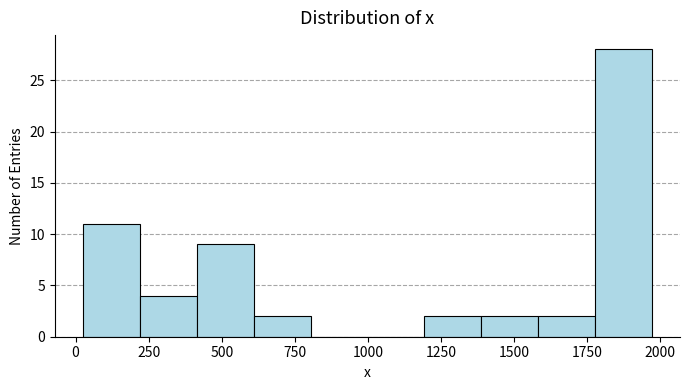

Around what value on the x-axis is the tallest bar? Give the approximate position of its centre, as read against the axis.

1850